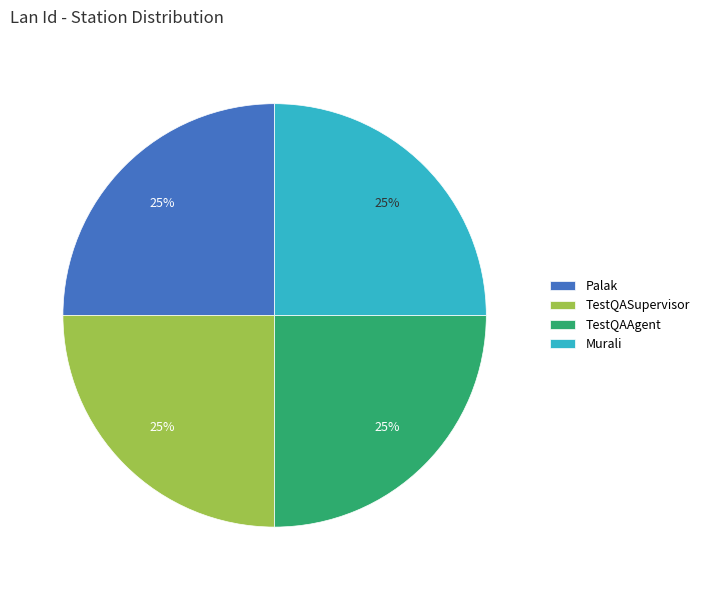

How many segments does this pie chart have?

4